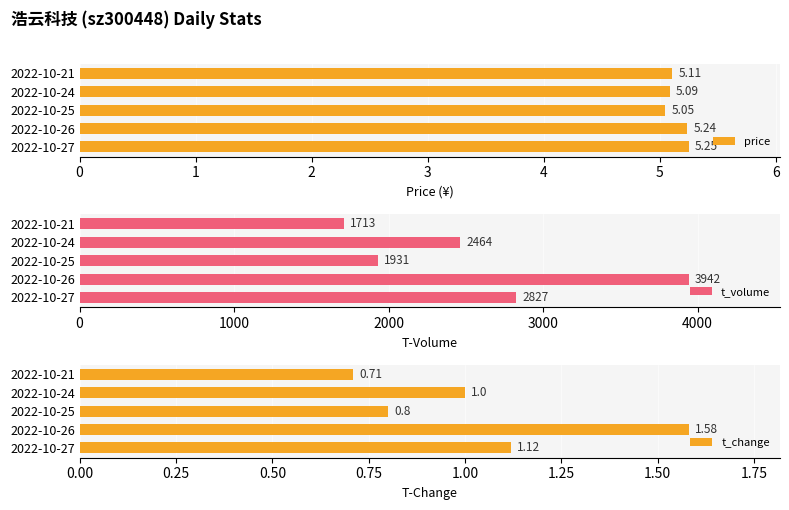

Reading left to right, transcribe all the data shown in this chart.

price: 5.2	5.2	5.0	5.1	5.1
t_volume: 2827.0	3942.0	1931.0	2464.0	1713.0
t_change: 1.1	1.6	0.8	1.0	0.7